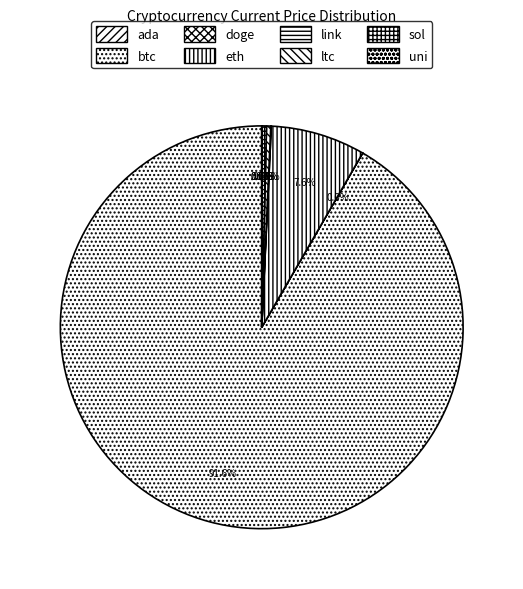

Combined, do uni and link account for over 50%?

No